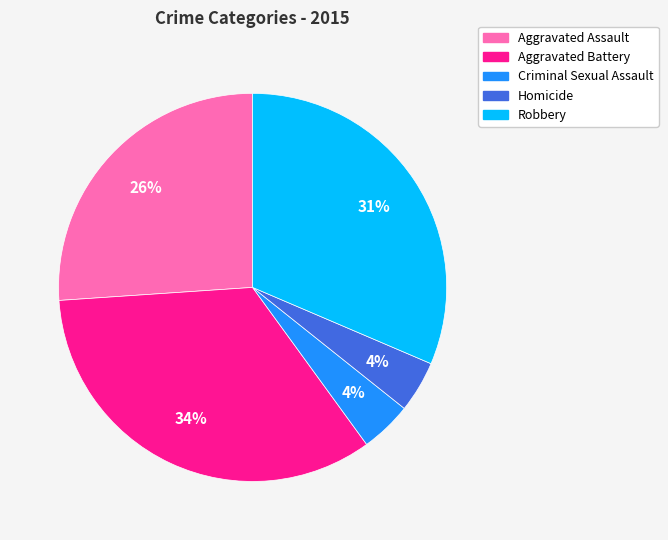

Does any single category account for the majority?

No